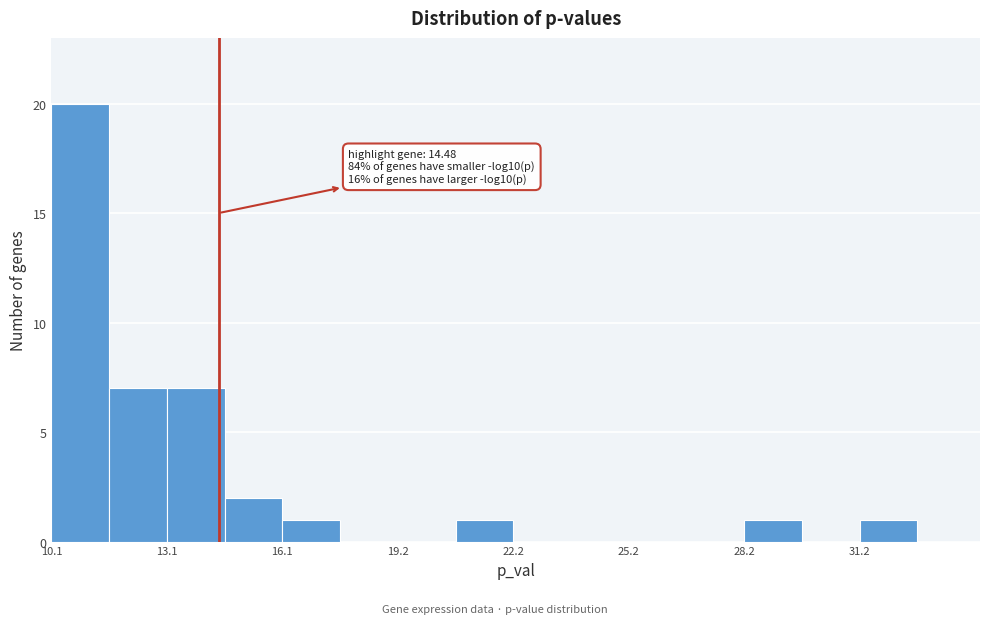

Around what value on the x-axis is the tallest bar? Give the approximate position of its centre, as read against the axis.

11.0